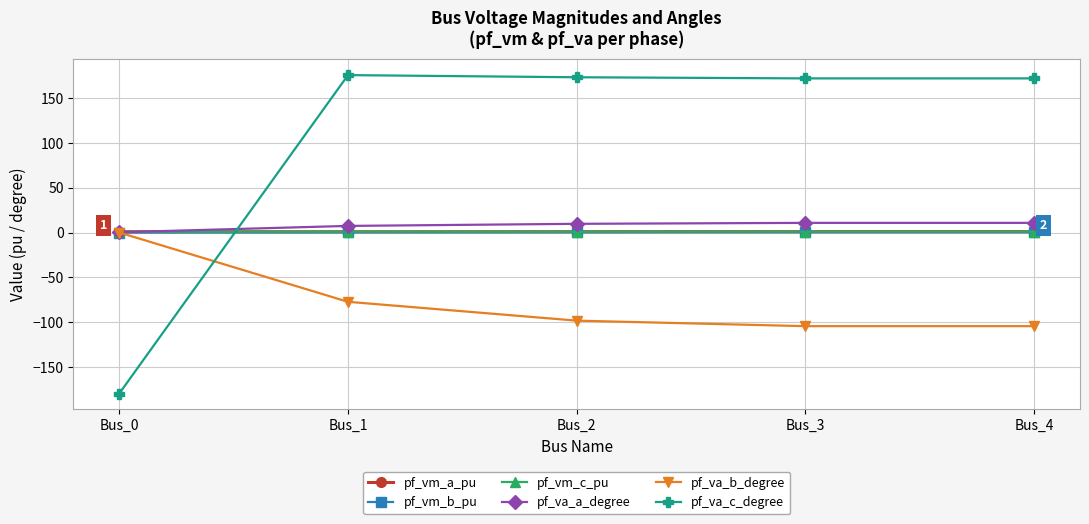

What is the spread (max minus min) of values at Bus_0?

180.6